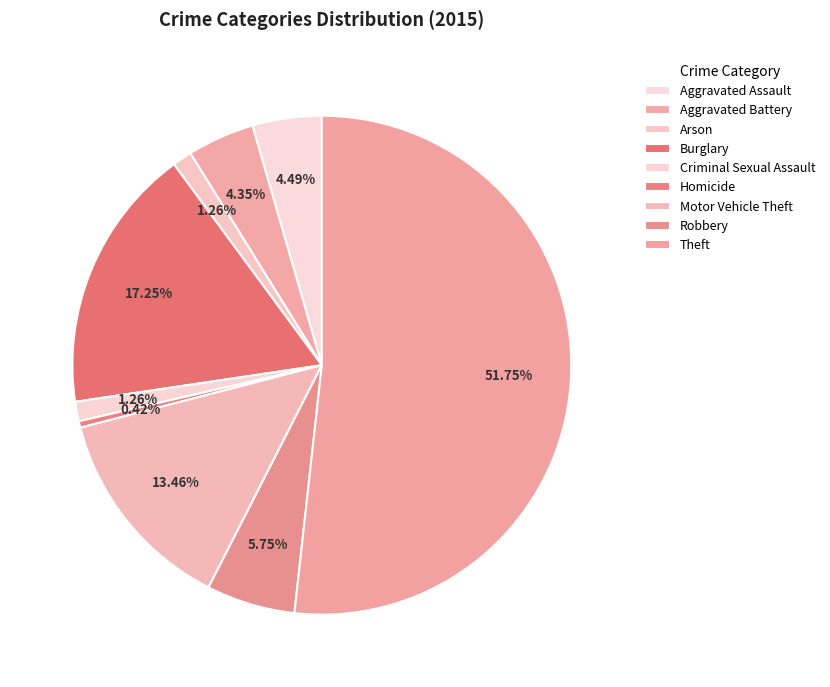

Count the number of slices in the pie.

9